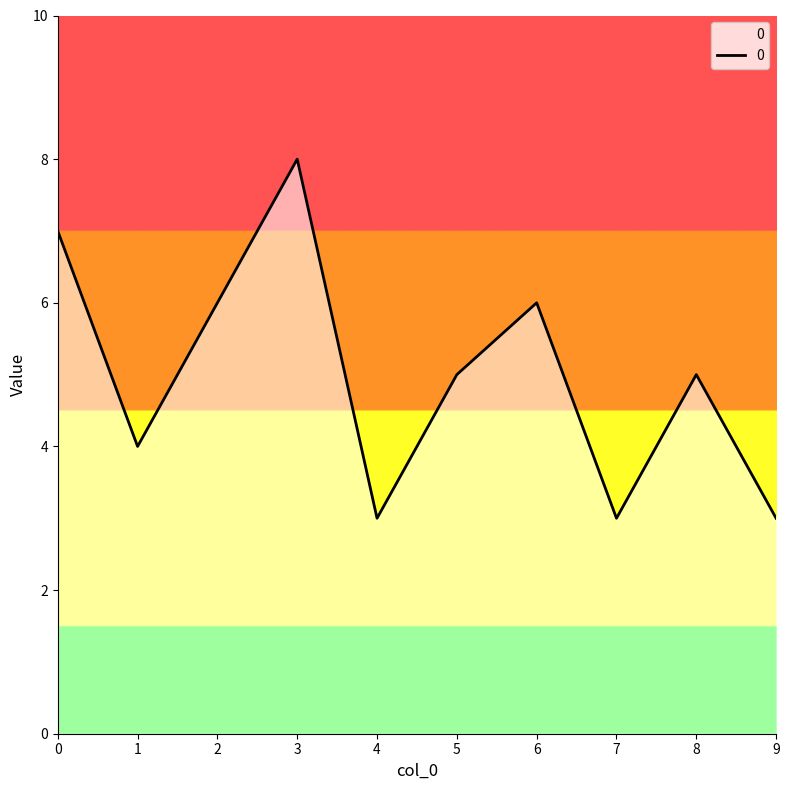

What is the greatest value displayed?

8